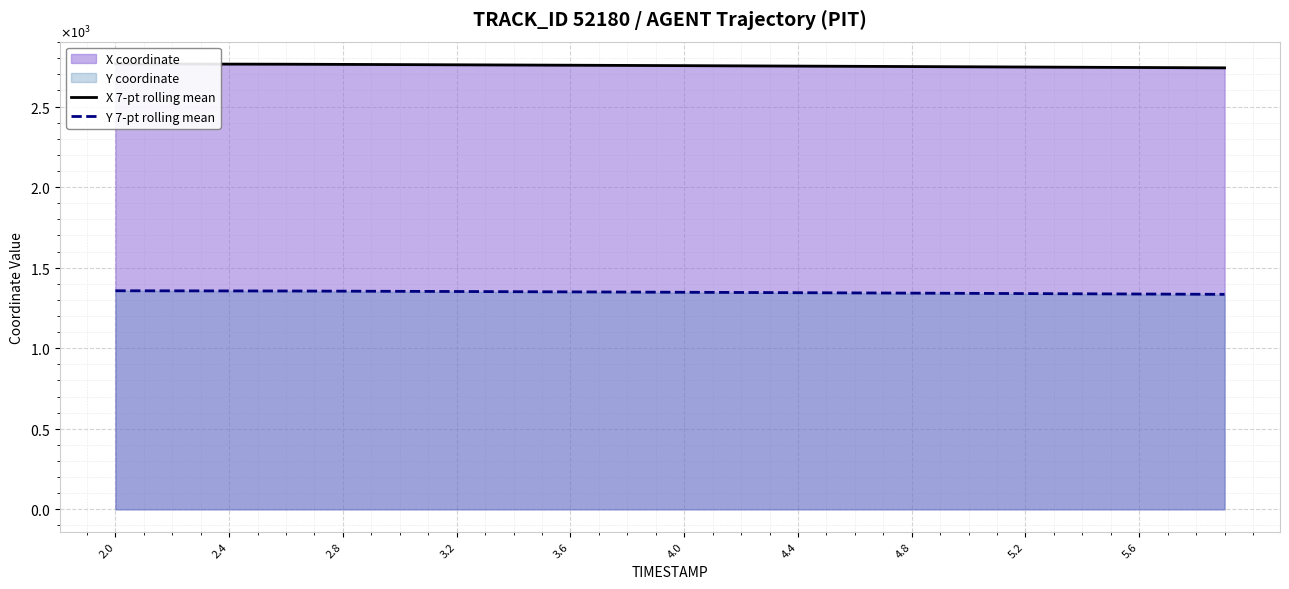

Reading left to right, extract all data points from this chart.

X 7-pt rolling mean: 2764.8	2764.5	2764.2	2763.9	2763.6	2763.3	2763.0	2762.4	2761.8	2761.2	2760.6	2759.9	2759.3	2758.7	2758.0	2757.4	2756.7	2756.1	2755.4	2754.7	2754.0	2753.4	2752.7	2752.0	2751.3	2750.6	2749.9	2749.1	2748.4	2747.7	2747.0	2746.2	2745.5	2744.8	2744.0	2743.3	2742.6	2741.8	2741.1	2740.4
Y 7-pt rolling mean: 1356.6	1356.4	1356.2	1356.0	1355.7	1355.5	1355.2	1354.7	1354.2	1353.7	1353.2	1352.7	1352.1	1351.5	1351.0	1350.4	1349.8	1349.2	1348.6	1348.0	1347.3	1346.7	1346.1	1345.4	1344.7	1344.1	1343.4	1342.7	1342.0	1341.4	1340.7	1340.0	1339.3	1338.6	1337.9	1337.2	1336.5	1335.8	1335.1	1334.5